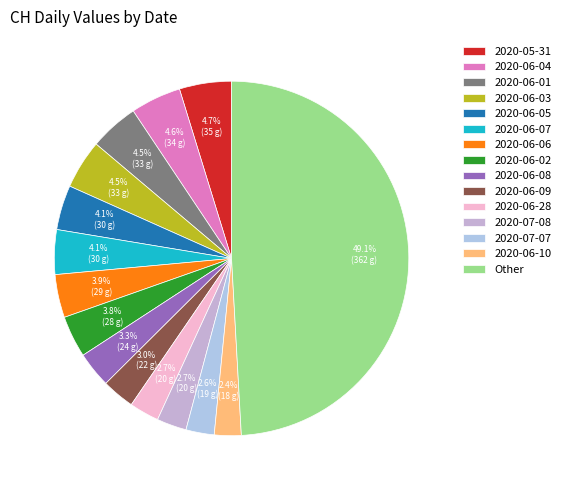

Count the number of slices in the pie.

15